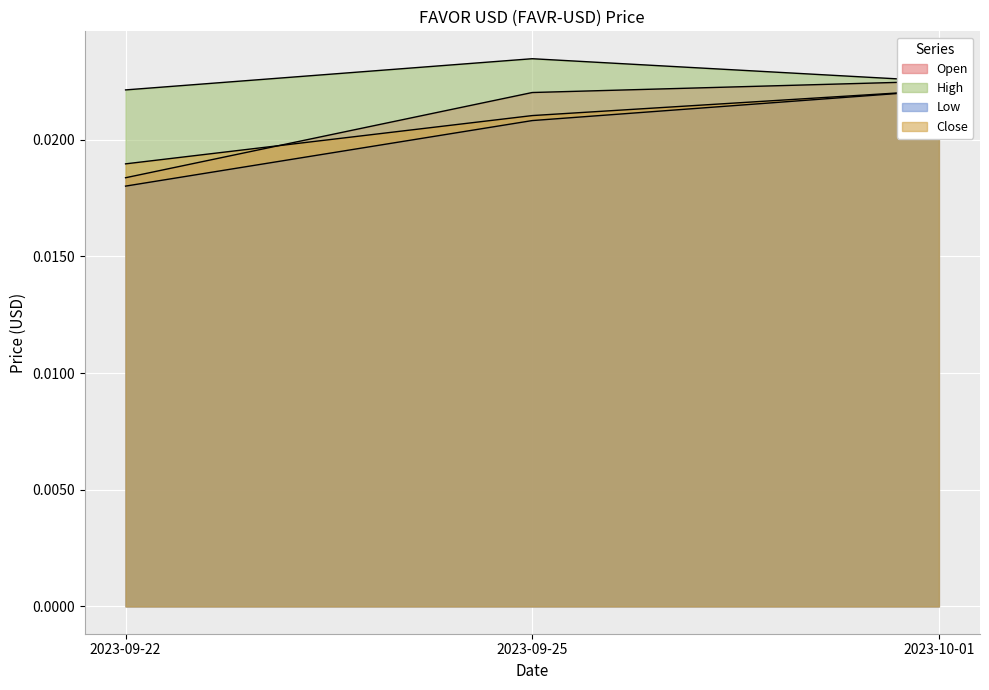

Is it true that High equals 0.0 at 2023-10-01?

True